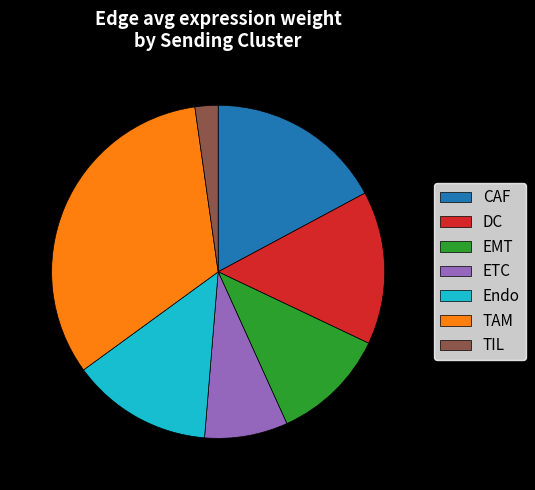

Is it true that DC is 15% of the pie?

True